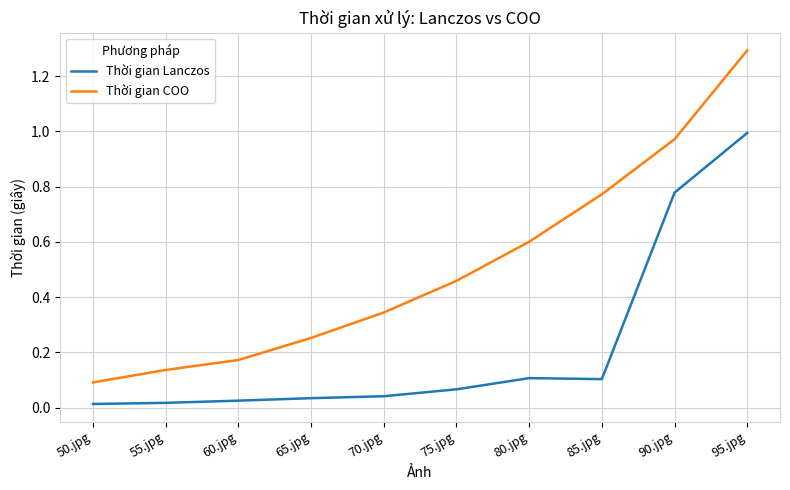

What is the sum of the Thời gian COO values at 80.jpg and 90.jpg?

1.6